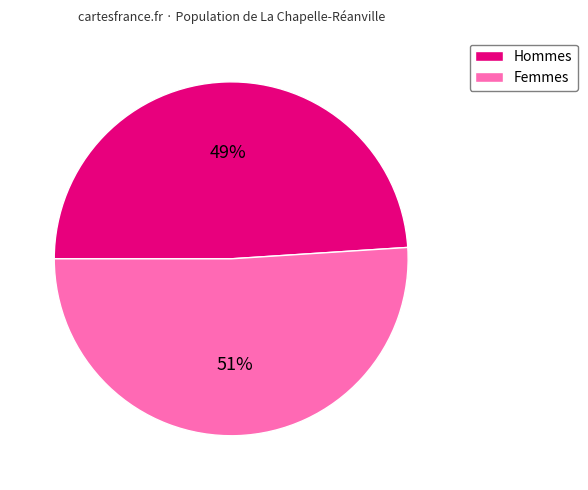

Count the number of slices in the pie.

2